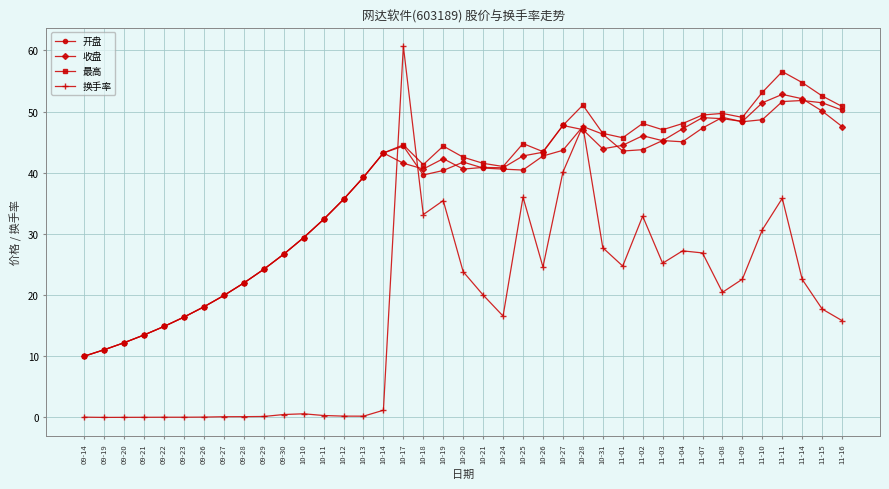

Does the chart have visible grid lines?

Yes